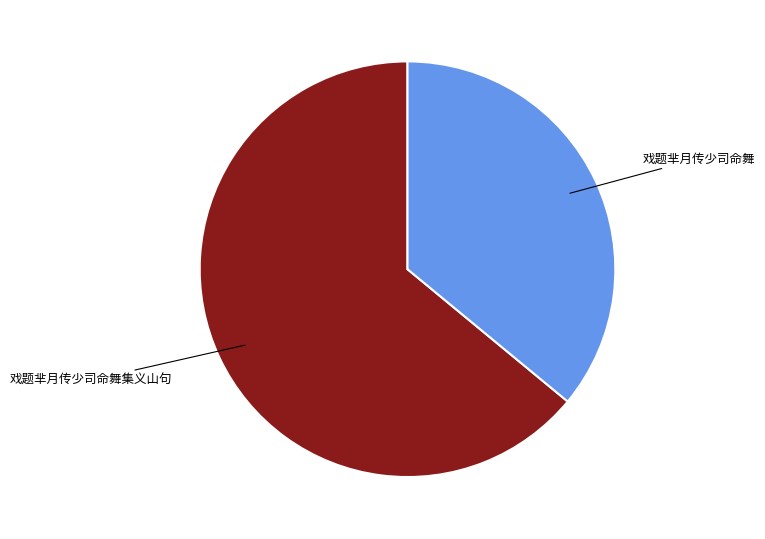

Is there any slice that represents more than half of the pie?

Yes